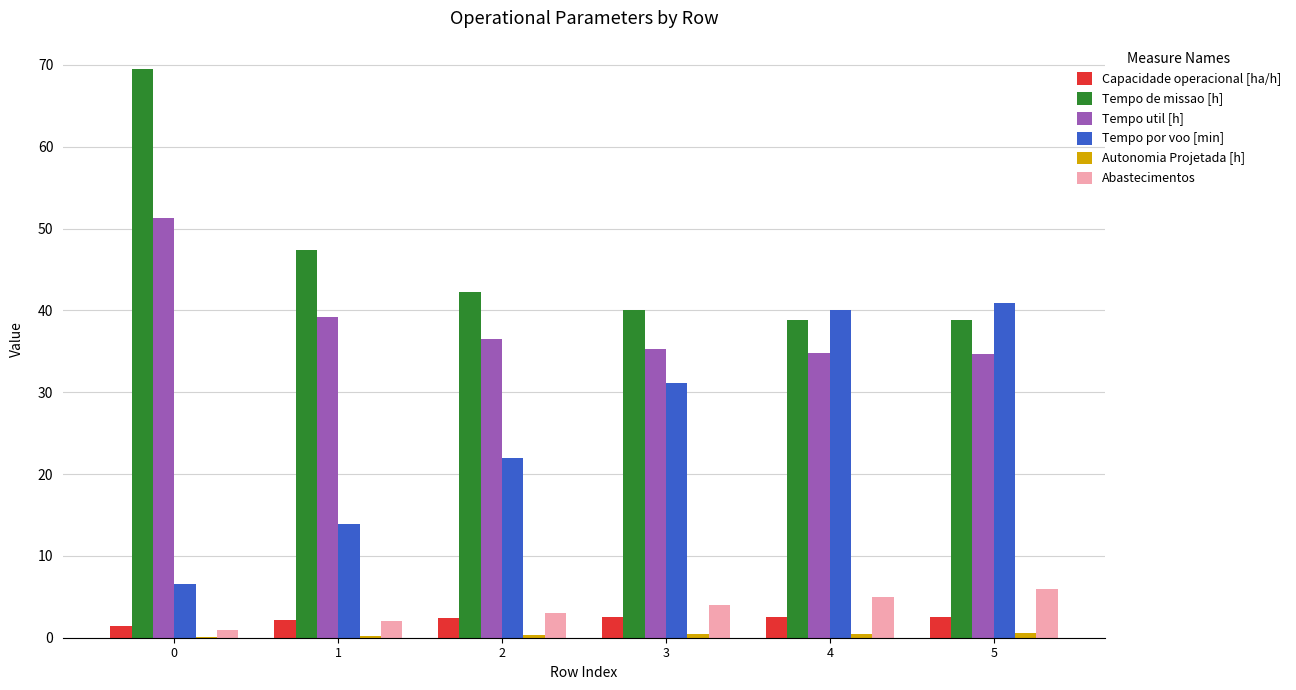

Which series has the largest total across all categories?

Tempo de missao [h]